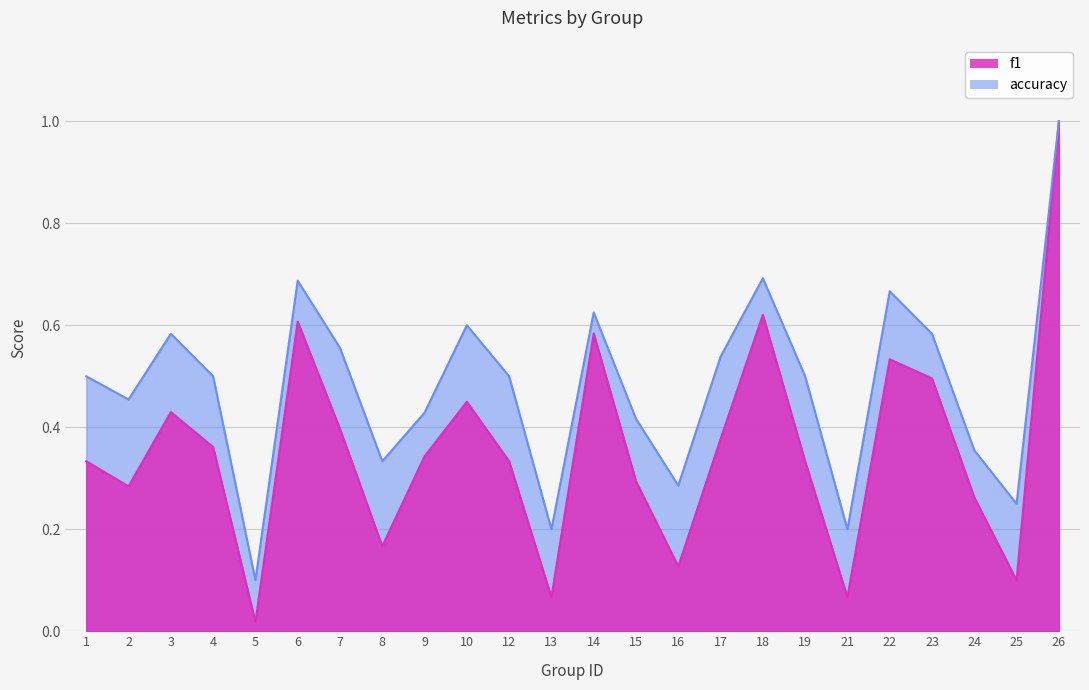

Reading left to right, list all the values displayed in this chart.

f1: 0.3	0.3	0.4	0.4	0.0	0.6	0.4	0.2	0.3	0.5	0.3	0.1	0.6	0.3	0.1	0.4	0.6	0.3	0.1	0.5	0.5	0.3	0.1	1.0
accuracy: 0.5	0.5	0.6	0.5	0.1	0.7	0.6	0.3	0.4	0.6	0.5	0.2	0.6	0.4	0.3	0.5	0.7	0.5	0.2	0.7	0.6	0.4	0.2	1.0